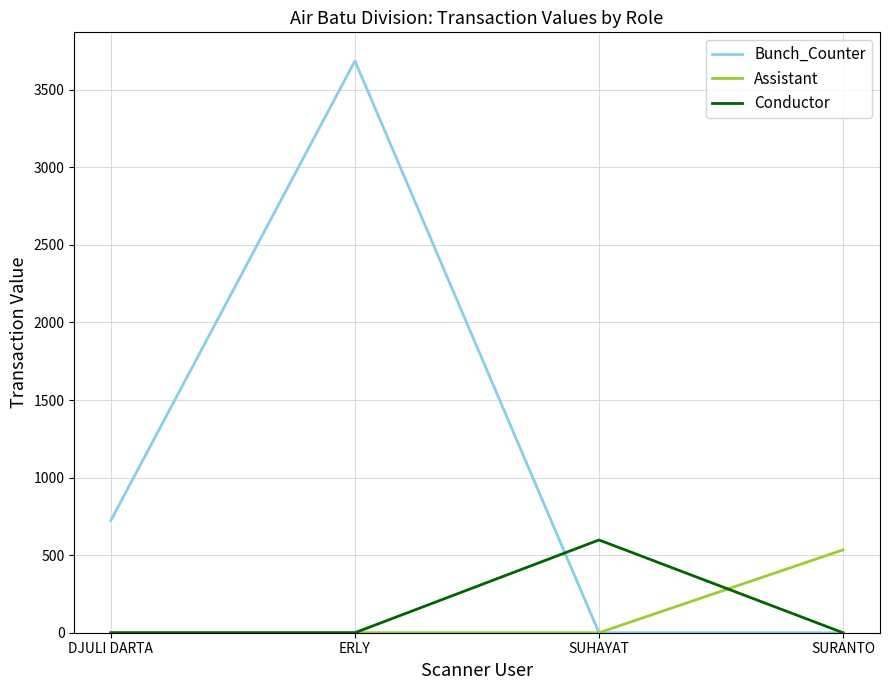

Is this an area chart (filled region under the line)?

No